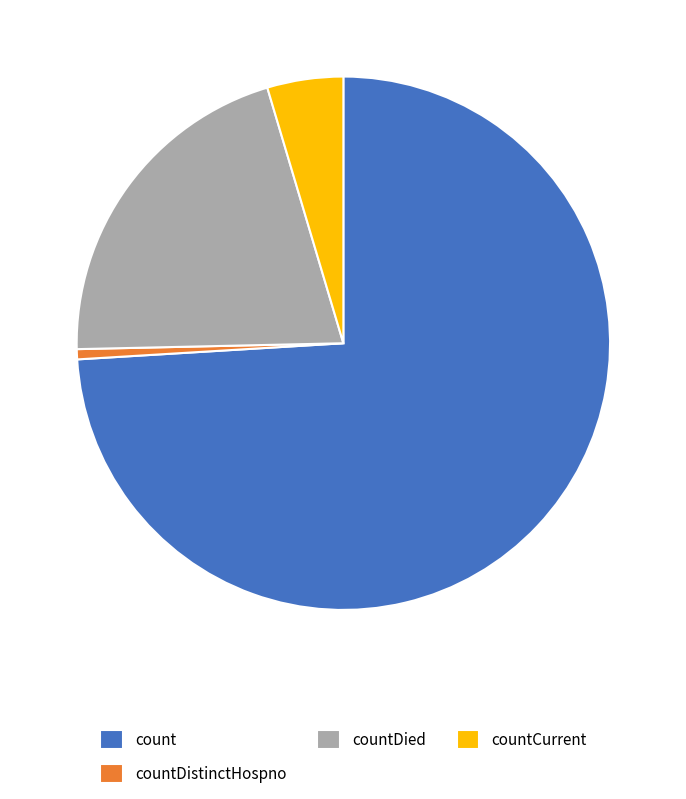

Is it true that countCurrent is 11% of the pie?

False